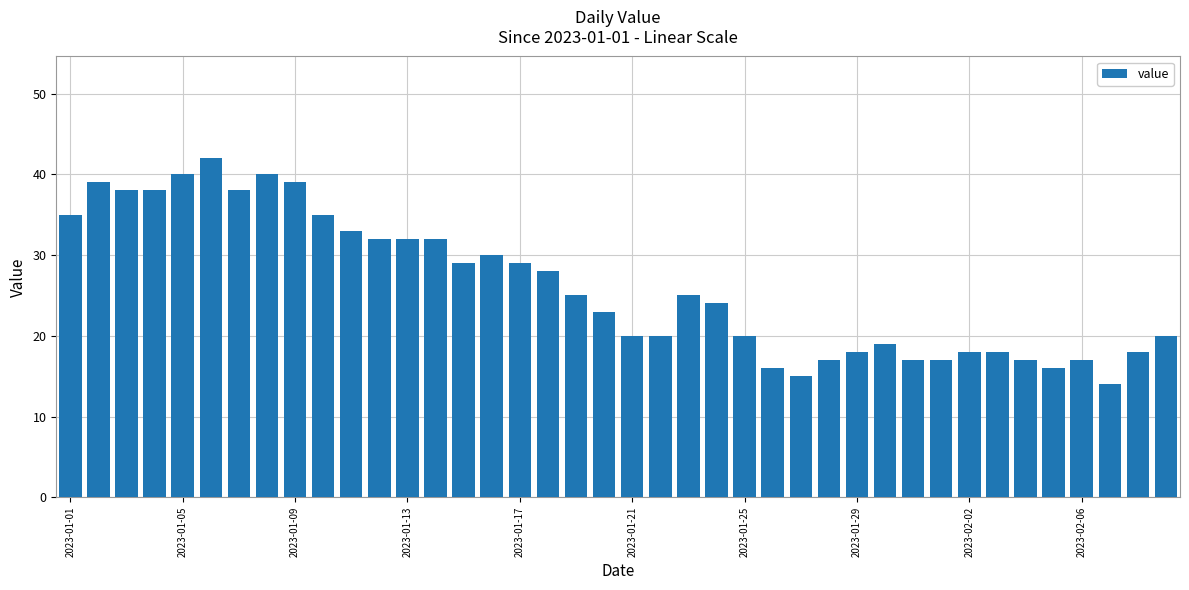

What is the average value?

26